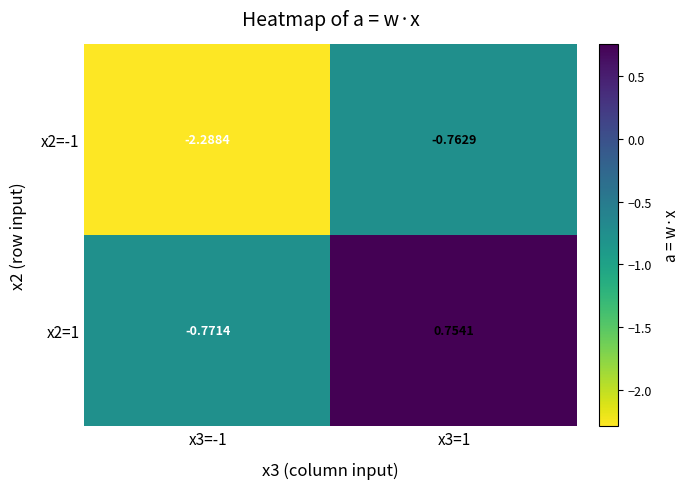

Is the value of x2=-1 at x3=1 greater than the value of x2=1 at x3=1?

No